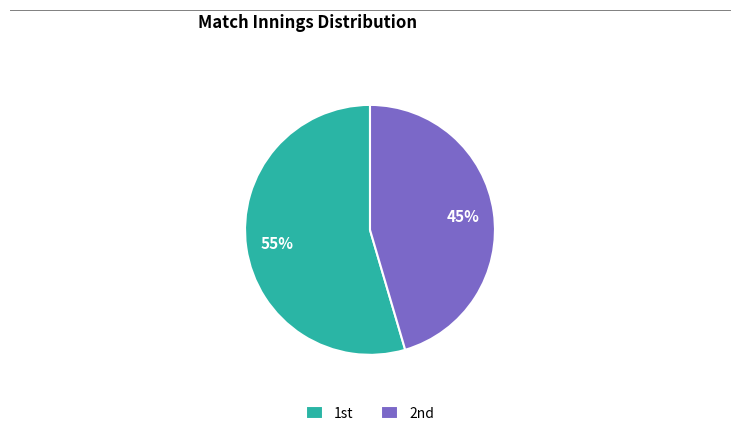

Count the number of slices in the pie.

2